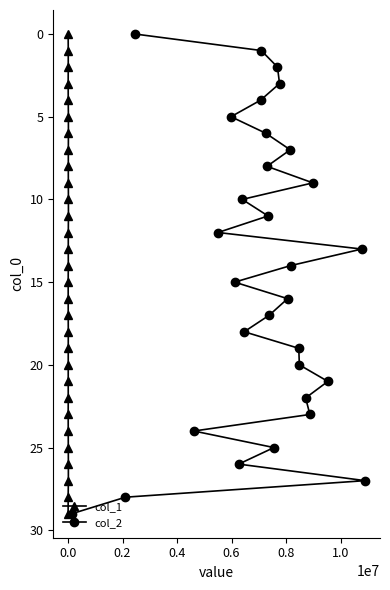

What is the sum of all col_1 values?

435